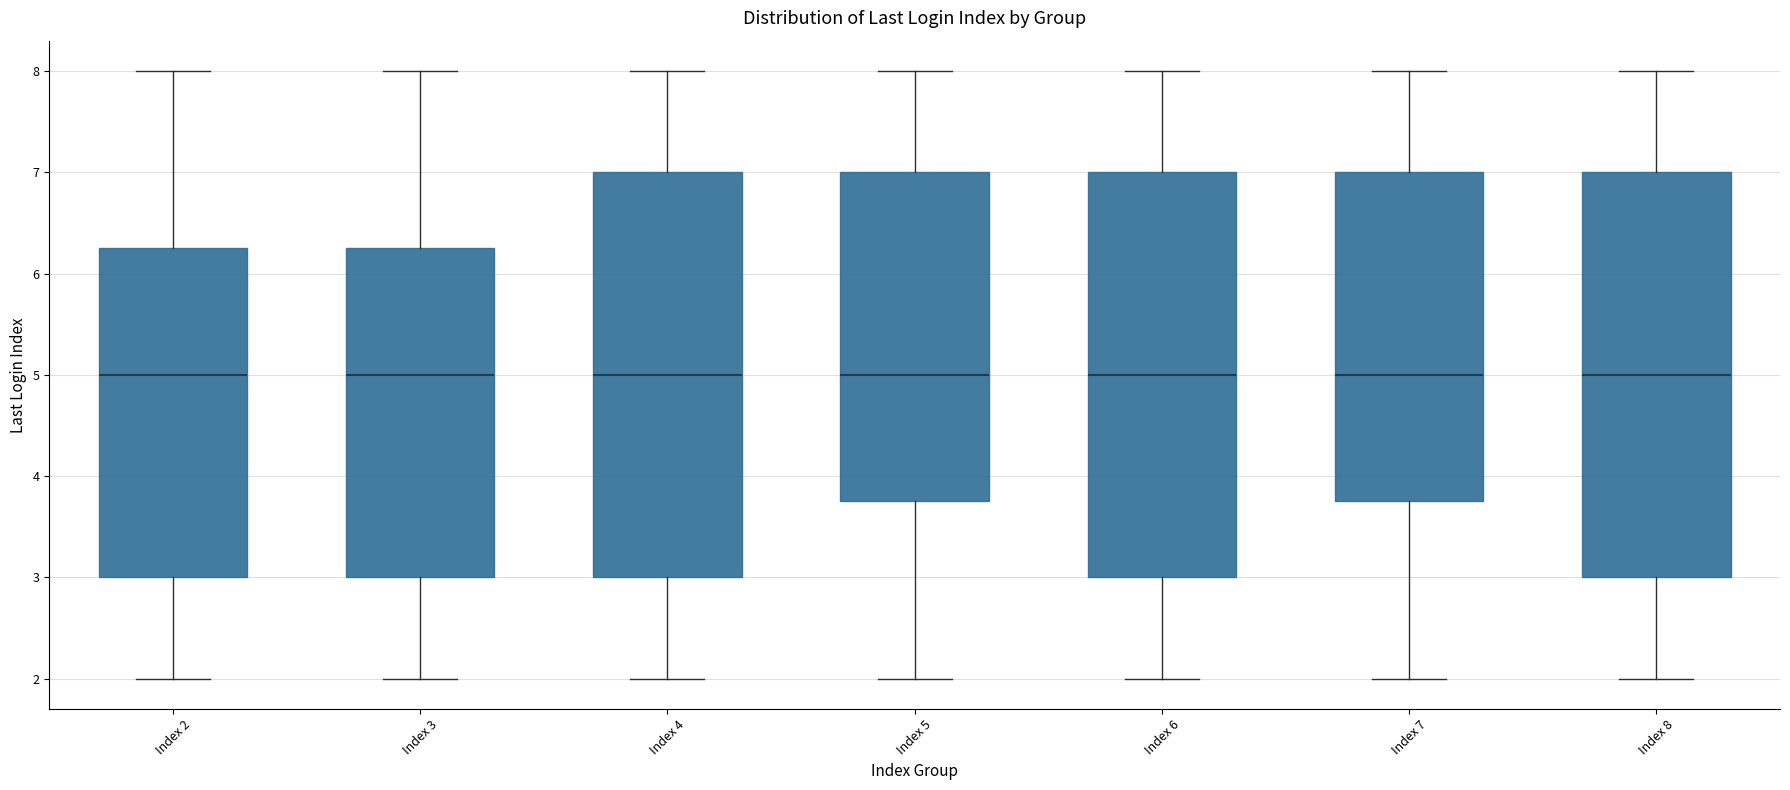

Where is the upper edge of the box for Index 7 on the y-axis? The values are not printed on the chart, so give them approximately, as read against the axis.

7.0